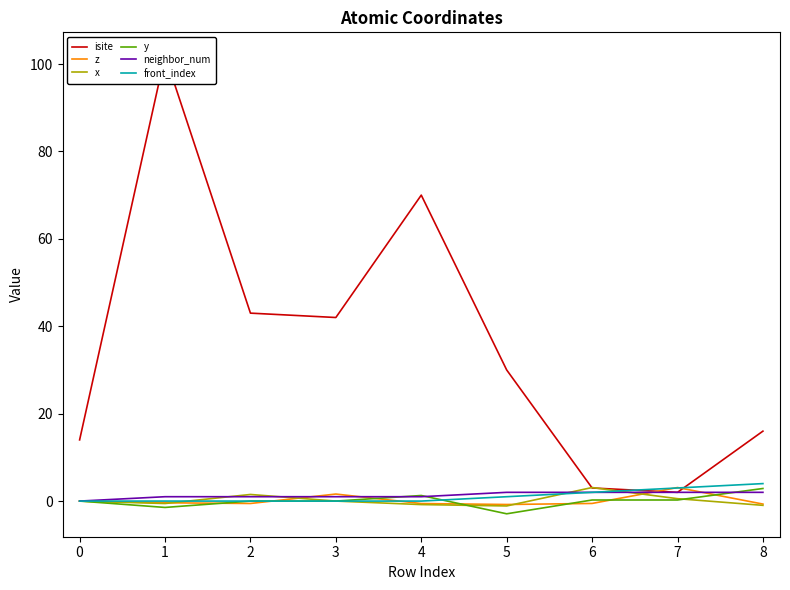

Which has a higher value, 7 or 5?

5